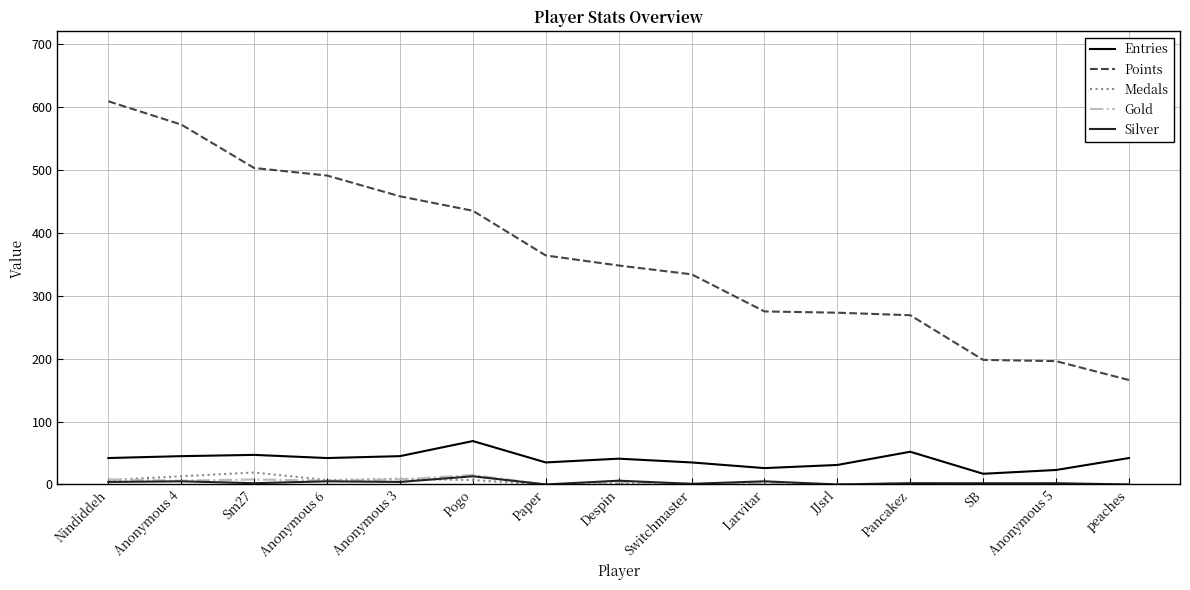

Is the value of Points at Anonymous 5 greater than the value of Entries at Paper?

Yes